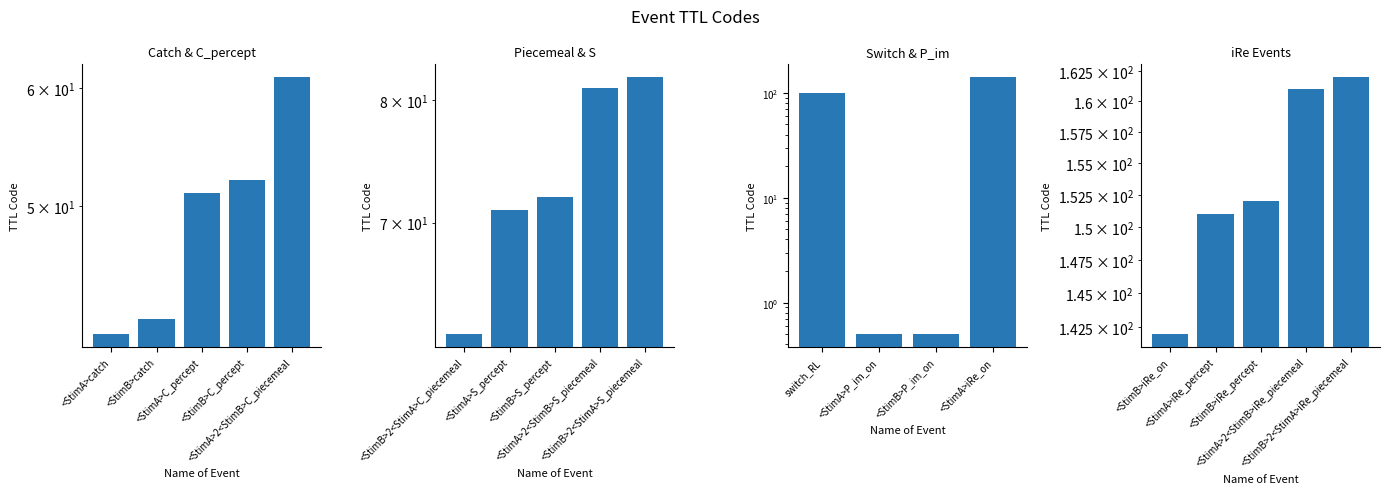

Which has a higher value, <StimB>2<StimA>iRe_piecemeal or <StimB>iRe_percept?

<StimB>2<StimA>iRe_piecemeal